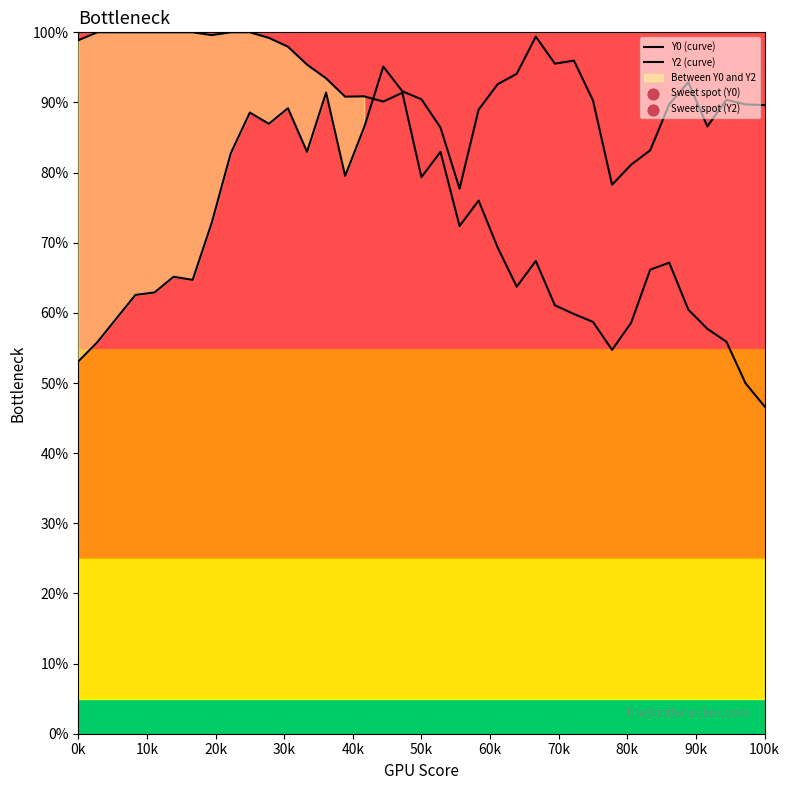

At how many categories does at least one series exceed 0?

37